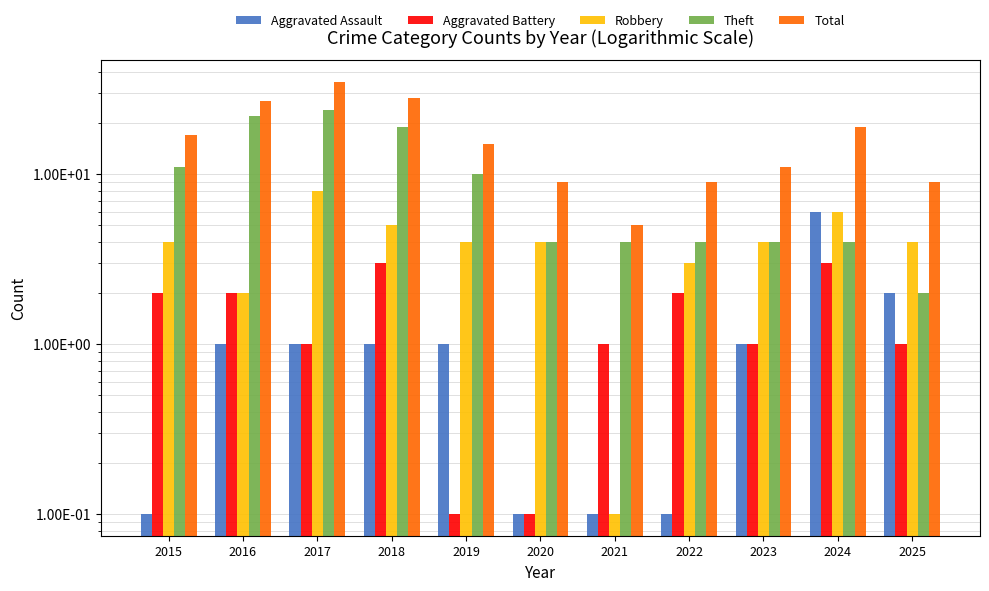

Between 2018 and 2024, which is larger?

2024